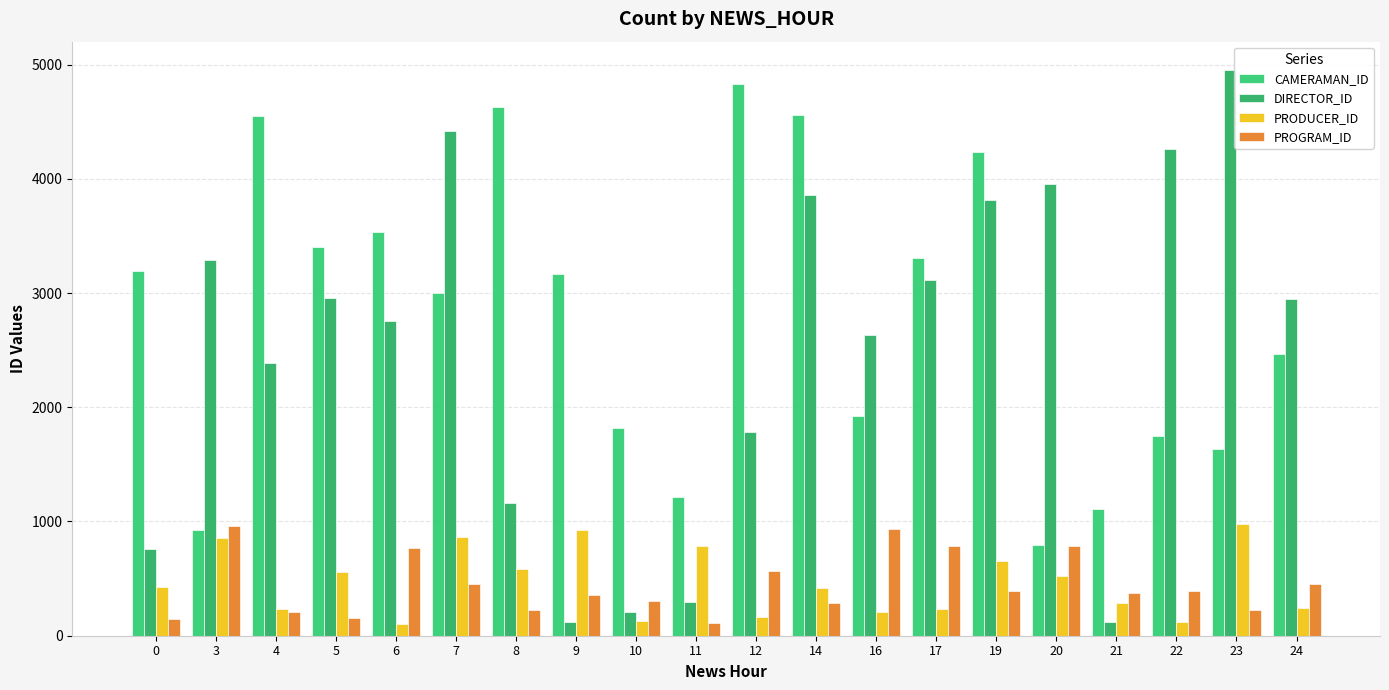

The value of CAMERAMAN_ID at 22 is 1221. True or false?

False